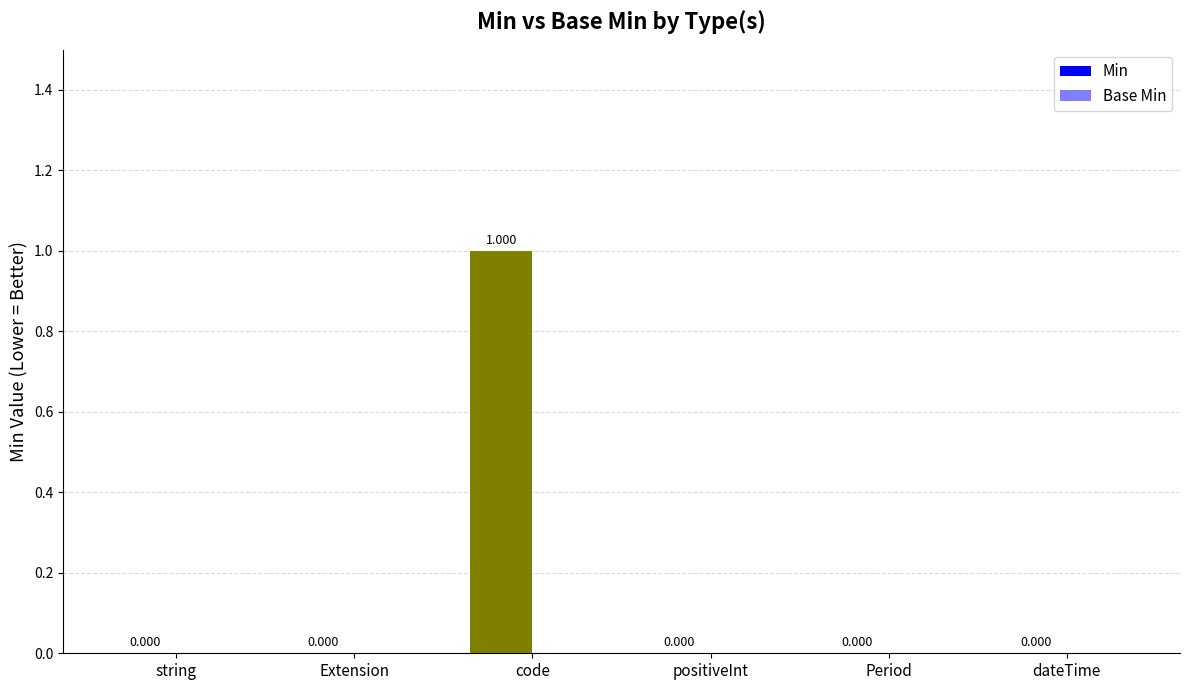

Reading right to left, extract all data points from this chart.

Min: dateTime=0	Period=0	positiveInt=0	code=1	Extension=0	string=0
Base Min: dateTime=0	Period=0	positiveInt=0	code=0	Extension=0	string=0